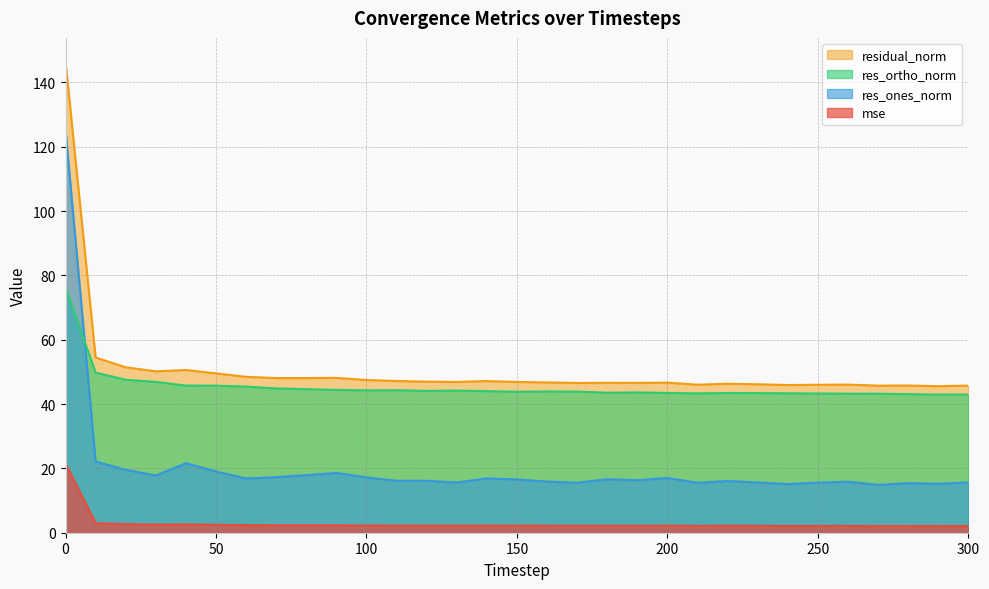

True or false: residual_norm and res_ortho_norm cross at least once.

False